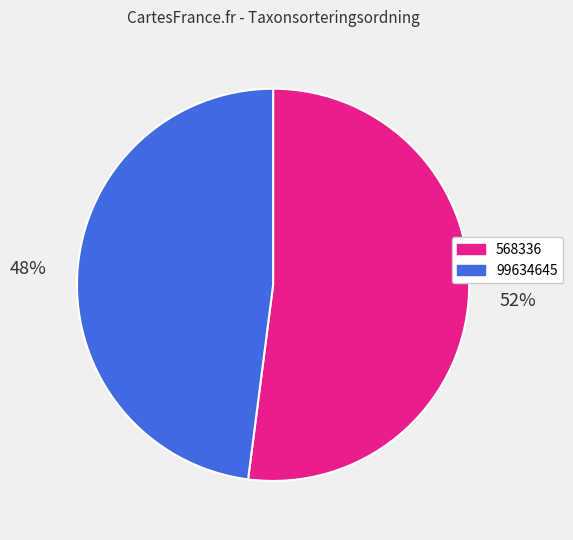

True or false: 99634645 accounts for 48% of the total.

True